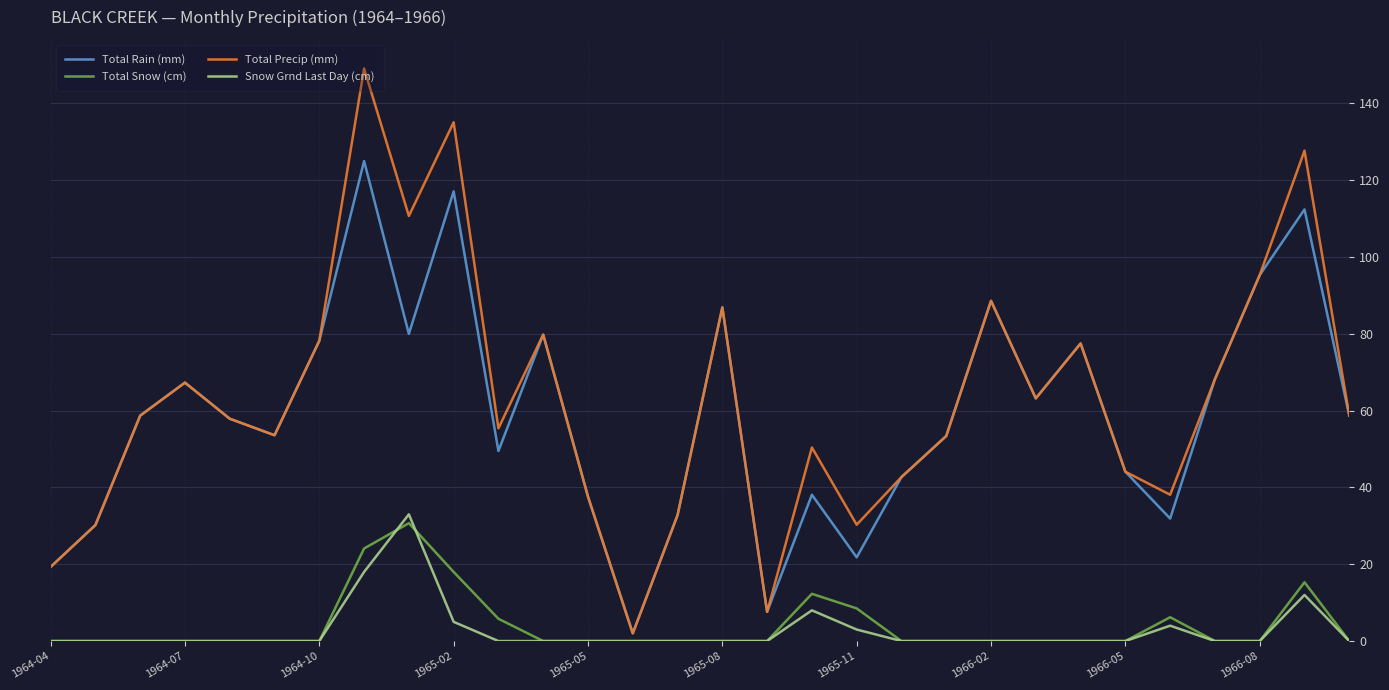

How many lines are shown in the chart?

4